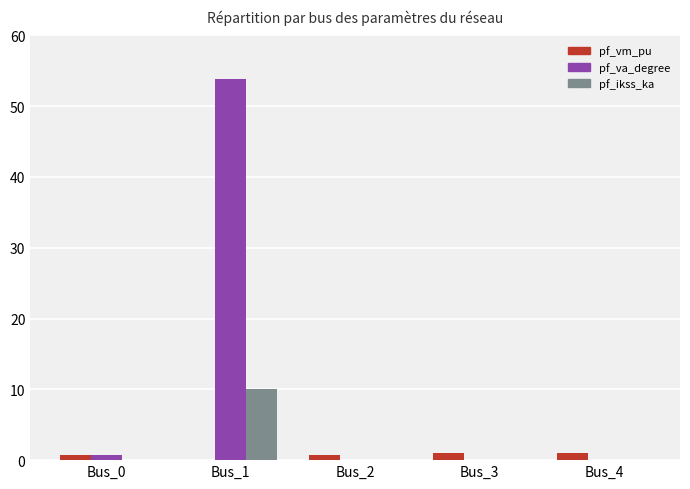

Count the number of data series in this chart.

3